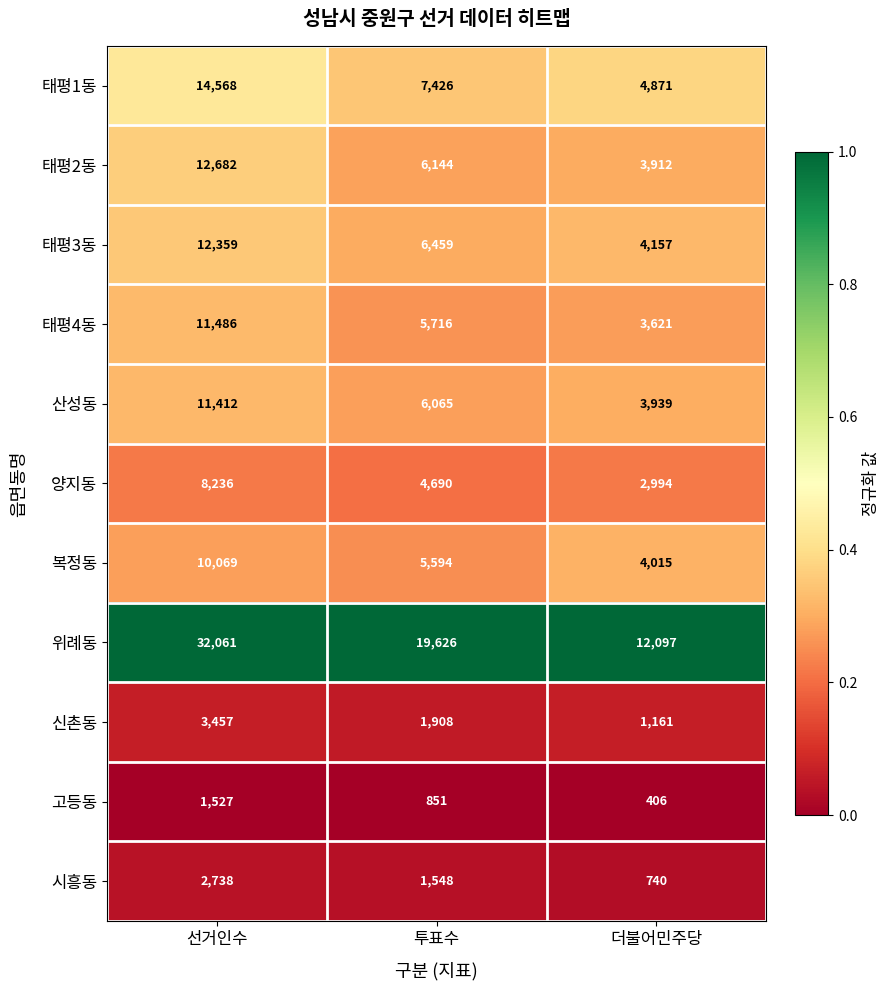

Which series changed the most between 투표수 and 더불어민주당?

위례동